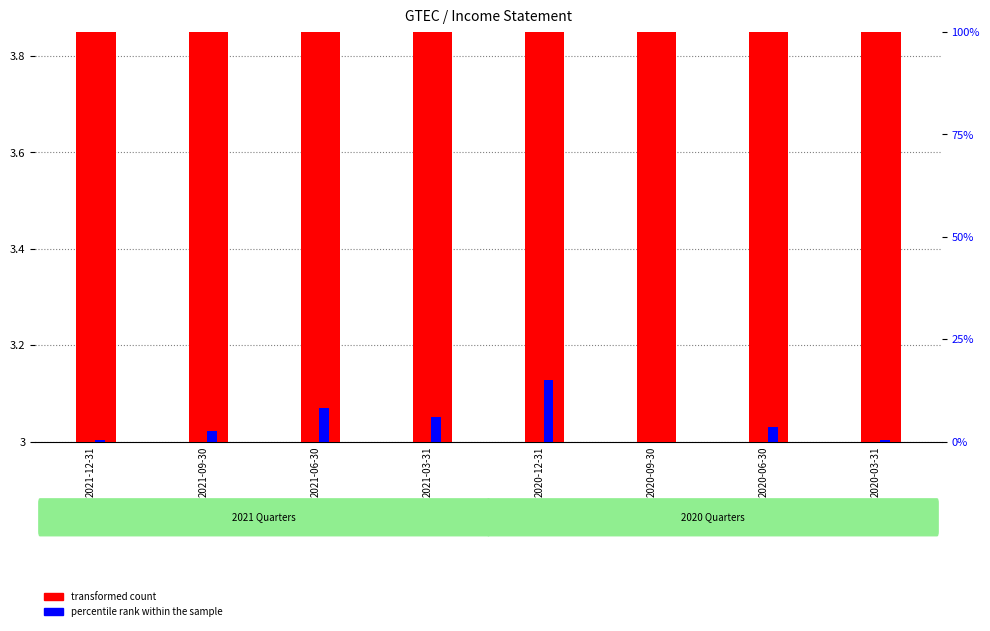

Is it true that percentile rank within the sample equals 0.0 at 2021-09-30?

False